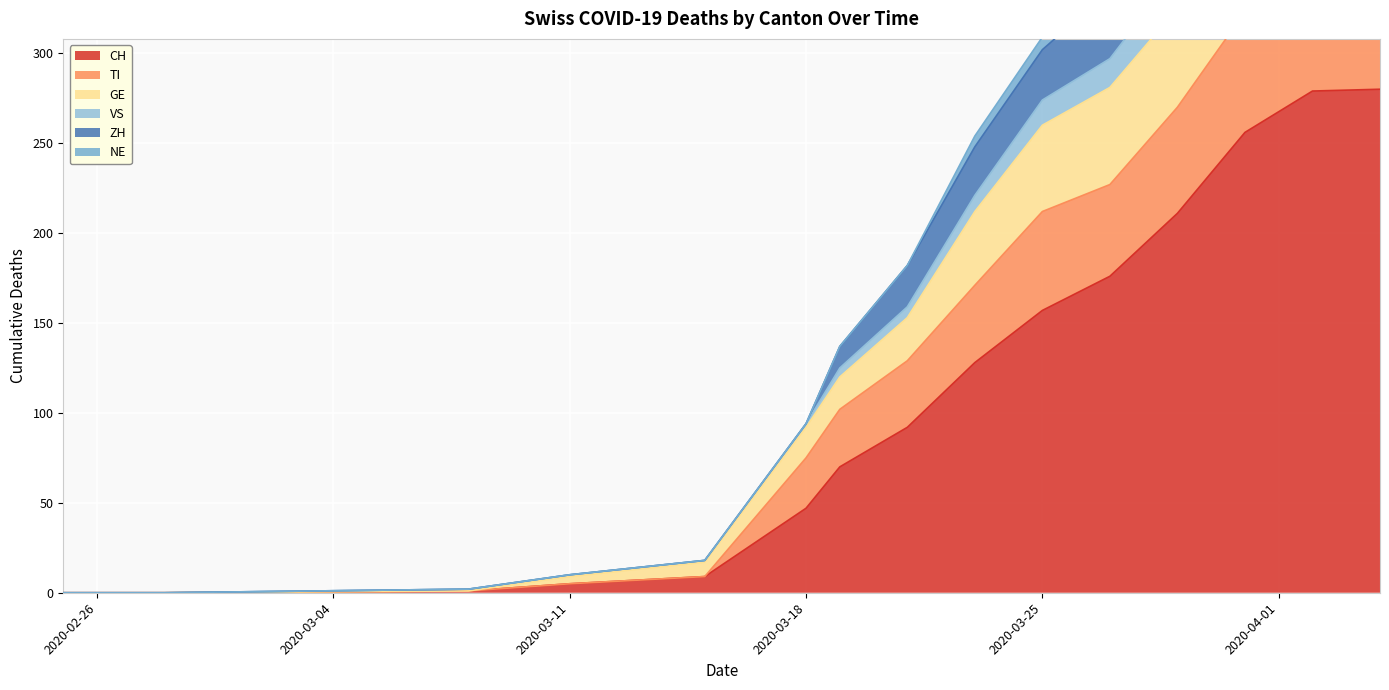

Is it true that VS equals 165 at 2020-03-25?

False